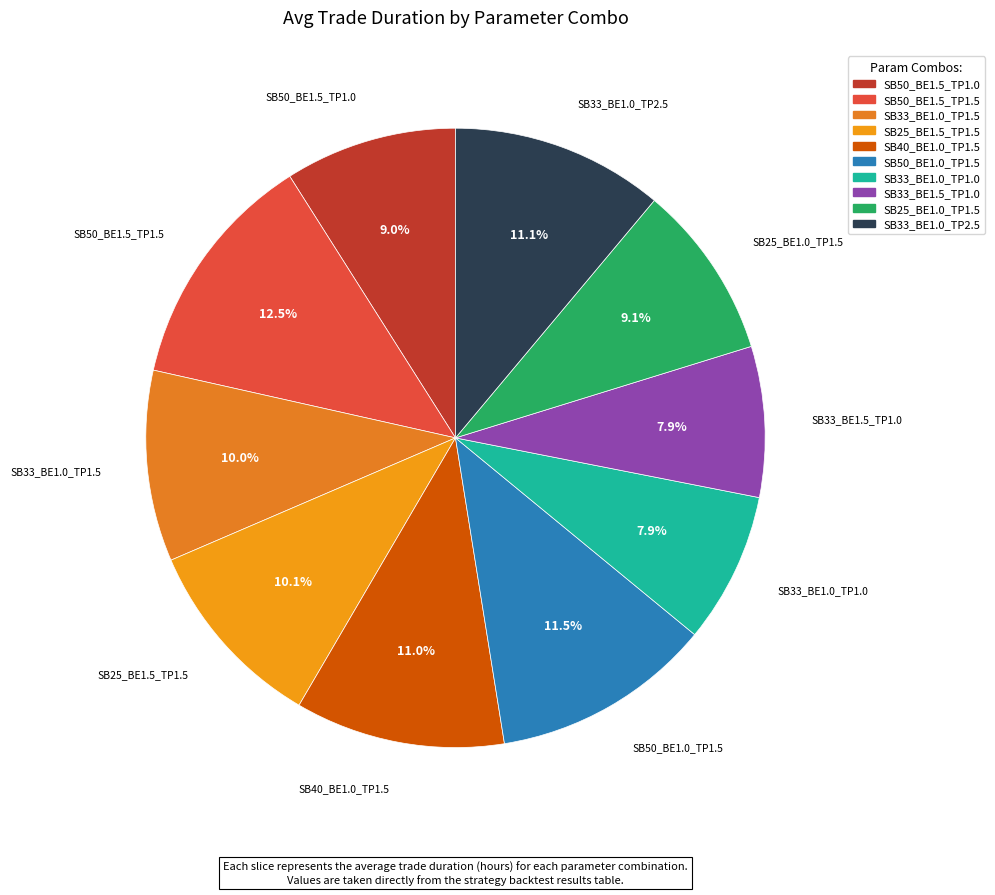

Do SB33_BE1.5_TP1.0 and SB25_BE1.0_TP1.5 together represent more than half of the pie?

No